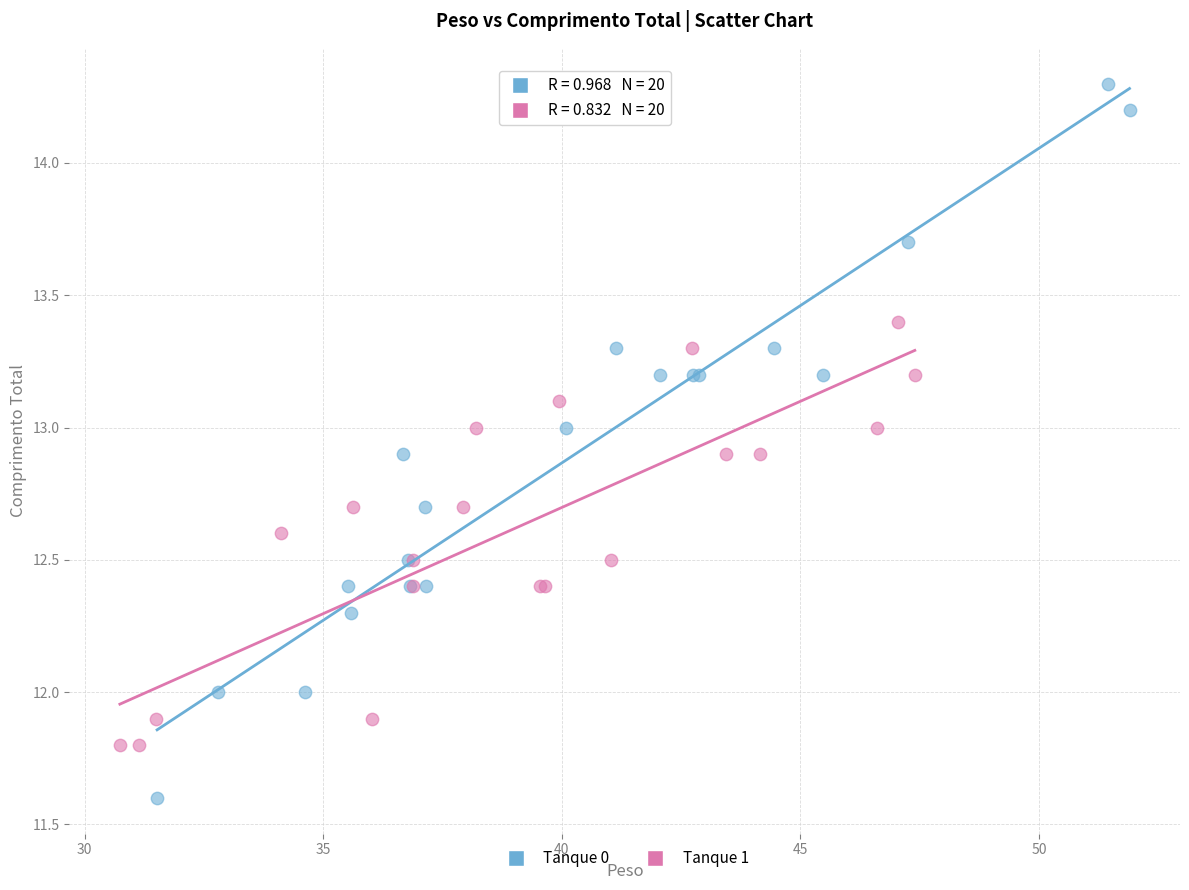

What are all the series names shown in the legend?

Tanque 0, Tanque 1